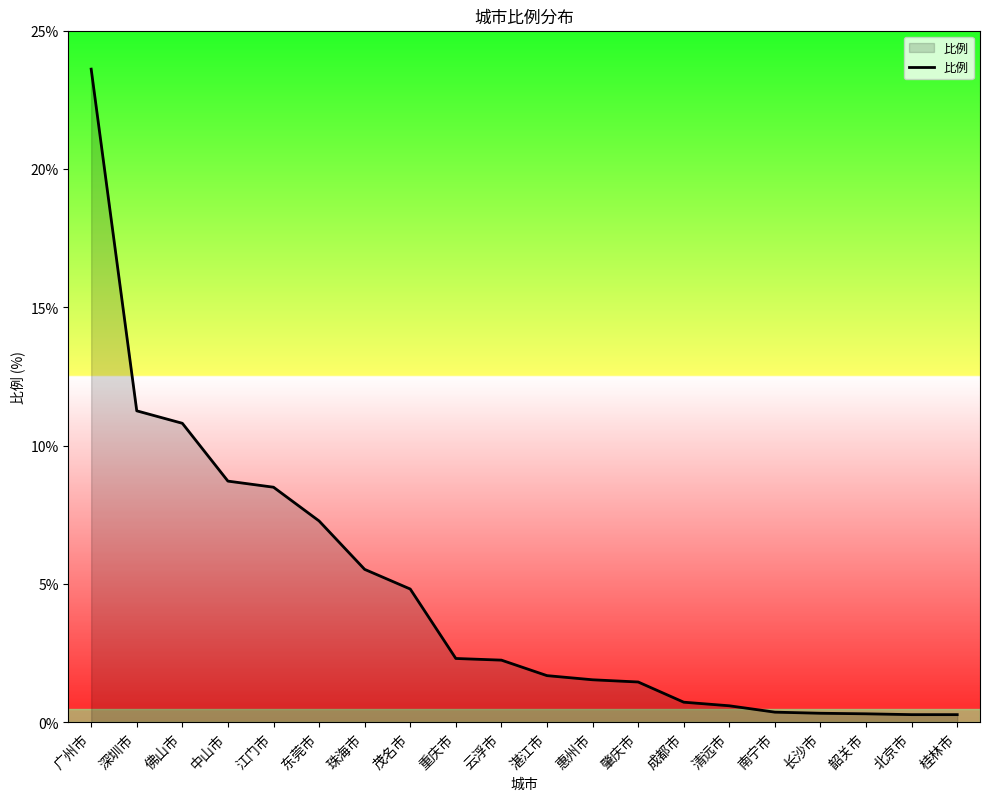

What is the difference between the maximum and minimum values?

23.3